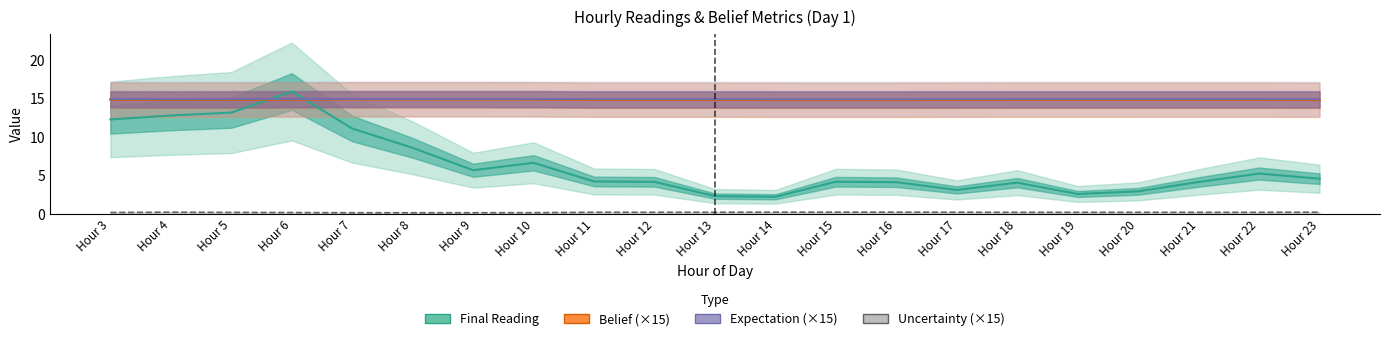

True or false: Belief (×15) has more than 0 points higher than both neighbors.

True